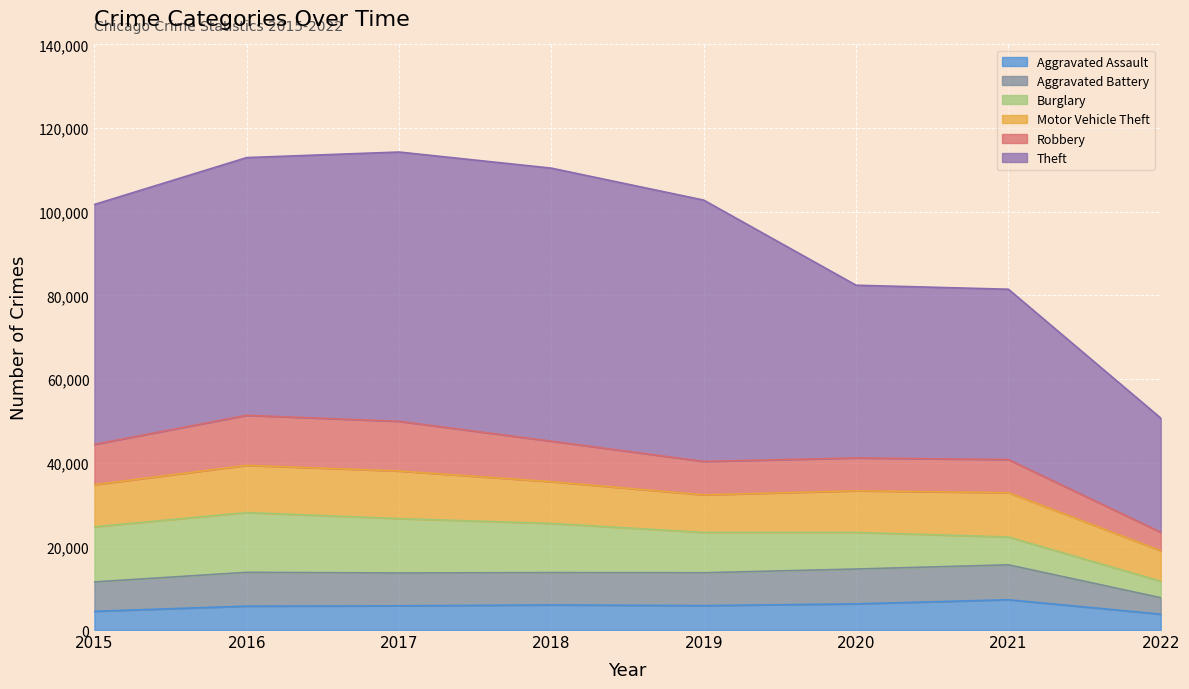

At 2015, list the series in order from smallest to largest.

Aggravated Assault, Aggravated Battery, Robbery, Motor Vehicle Theft, Burglary, Theft